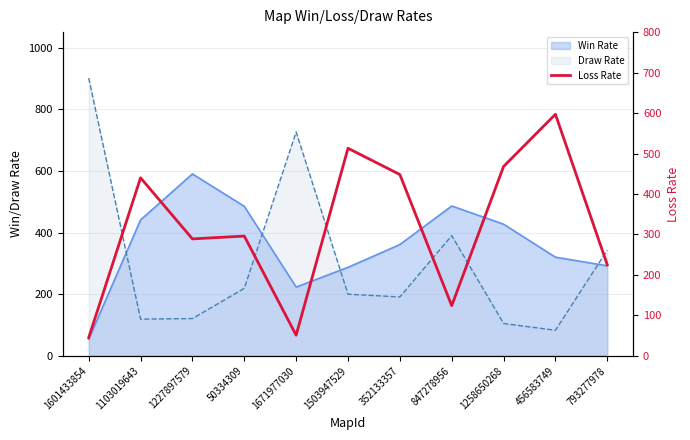

Reading right to left, extract all data points from this chart.

225	597	468	124	448	513	51	296	289	440	45